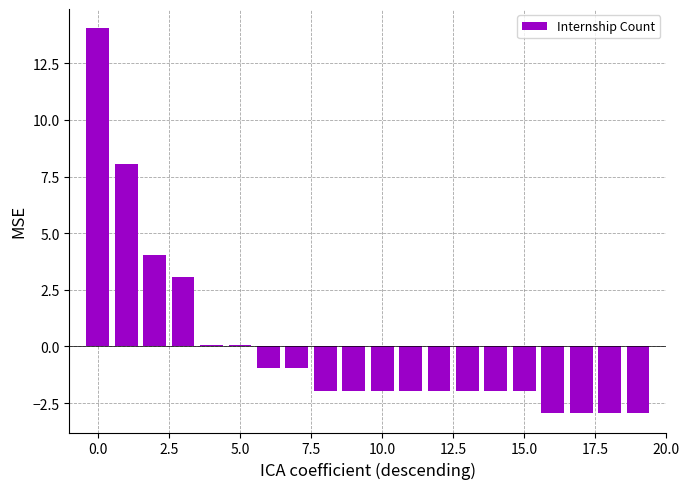

What is the maximum value shown in the chart?

14.1